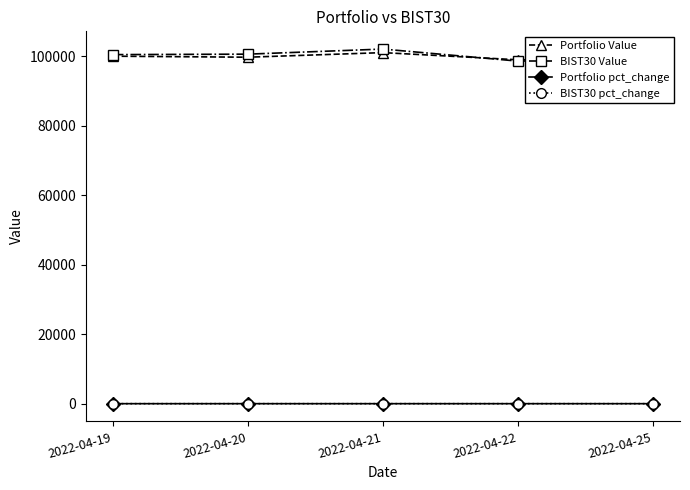

Which series has the largest range (max minus min)?

BIST30 Value